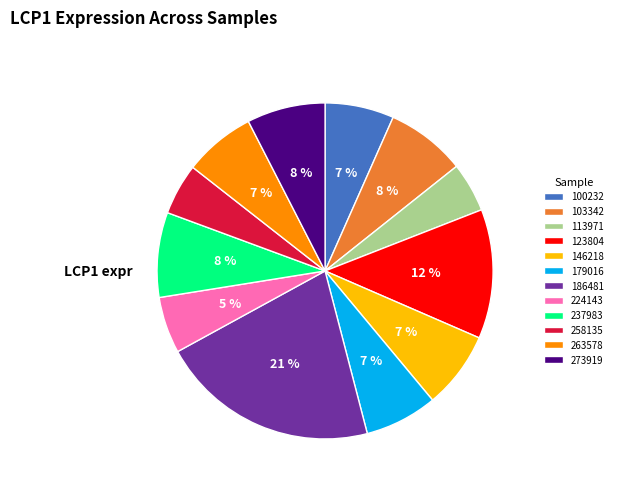

Is there any slice that represents more than half of the pie?

No